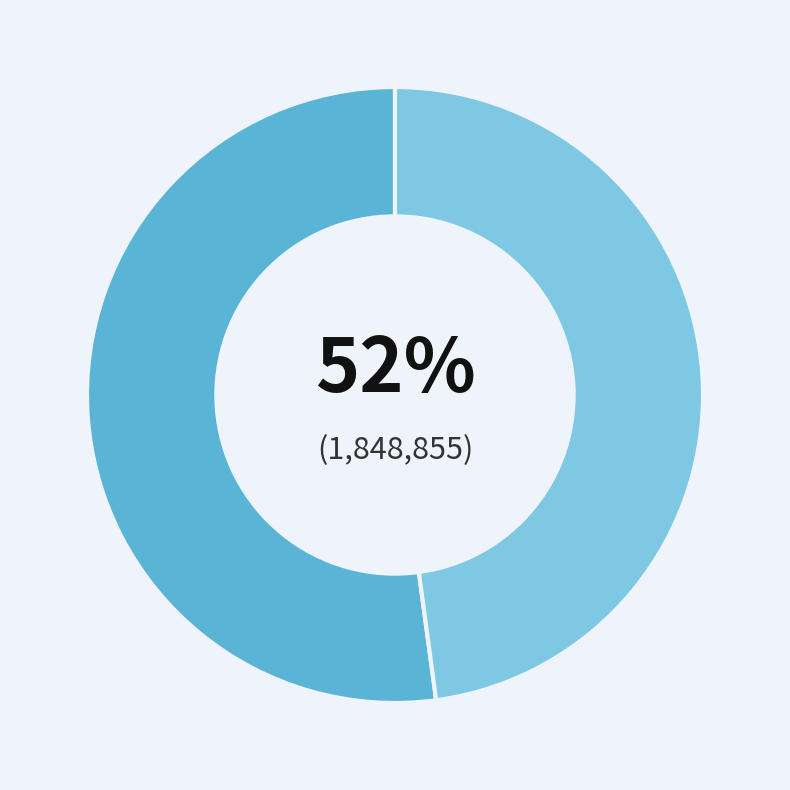

To the nearest percent, what is the difference between the largest and smallest slice percentages?

4%